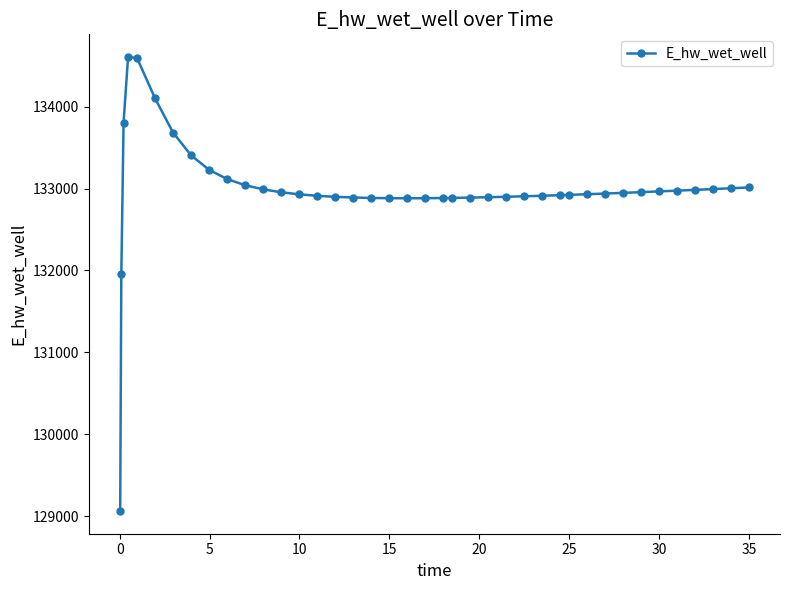

What is the difference between the maximum and minimum values?

5544.3